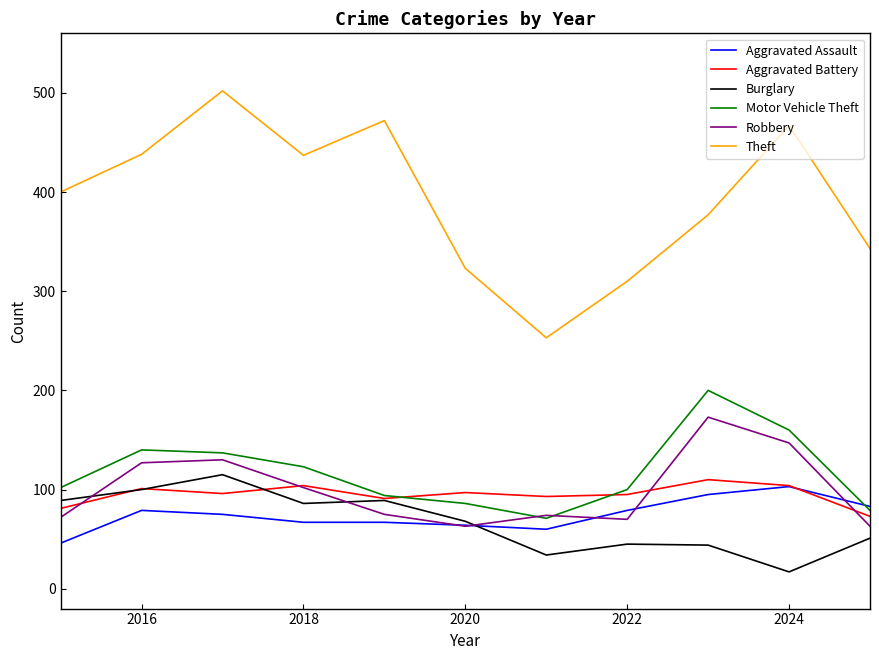

What is the greatest value displayed?

502